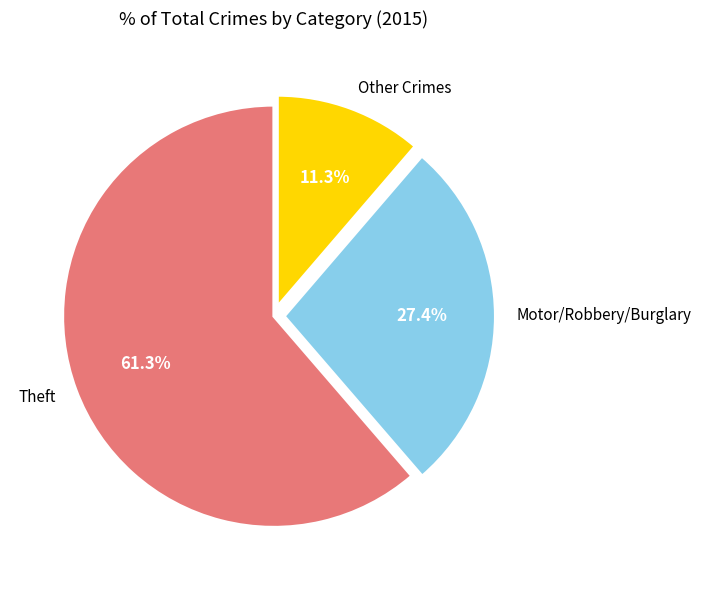

Does any single category account for the majority?

Yes